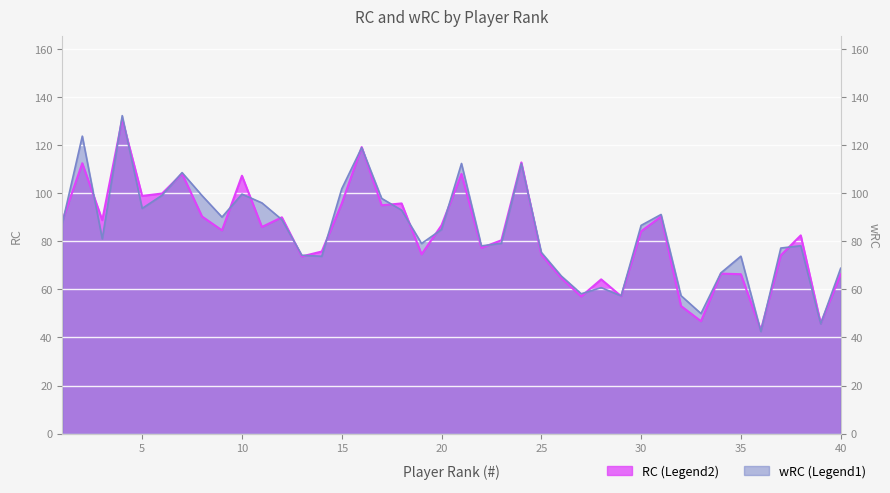

List the series in order of their overall mean, highest first.

wRC, RC